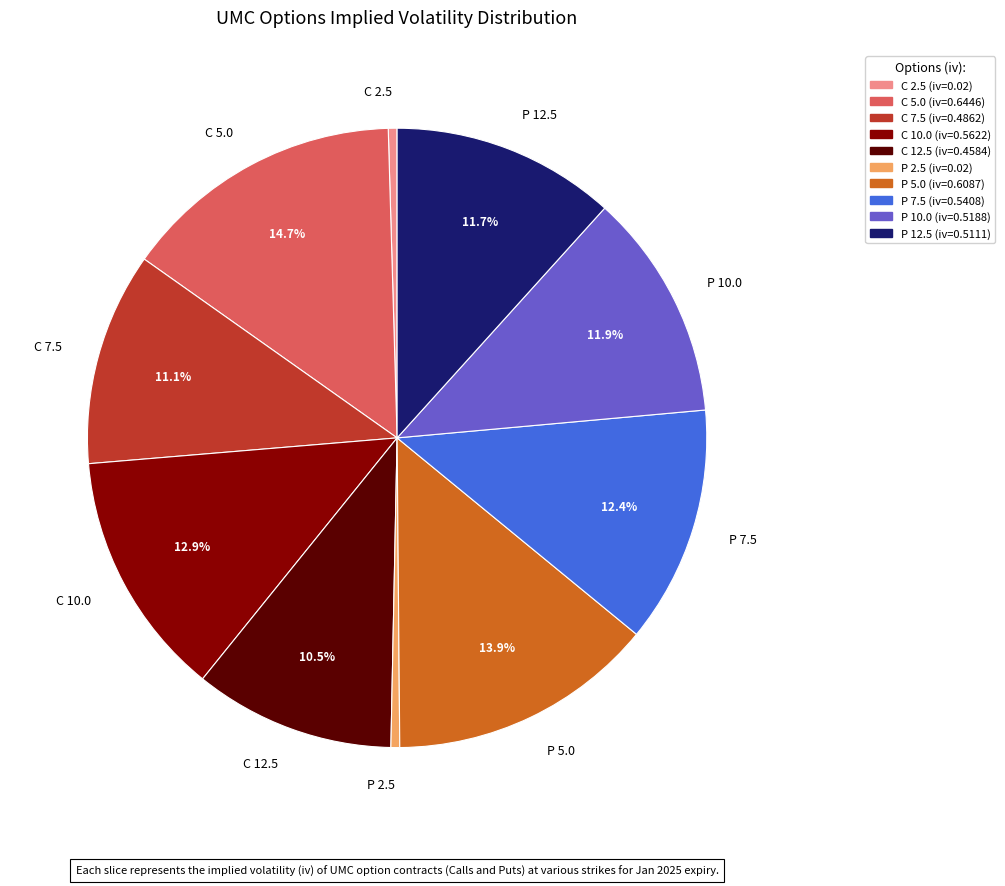

Does P 7.5 account for over 50% of the chart?

No